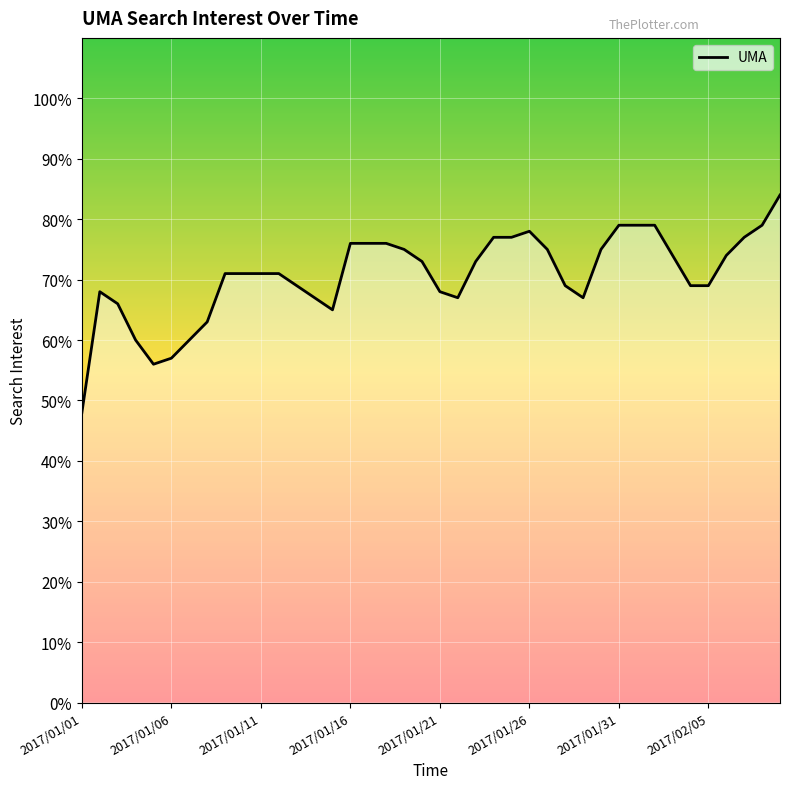

What is the maximum value shown in the chart?

84